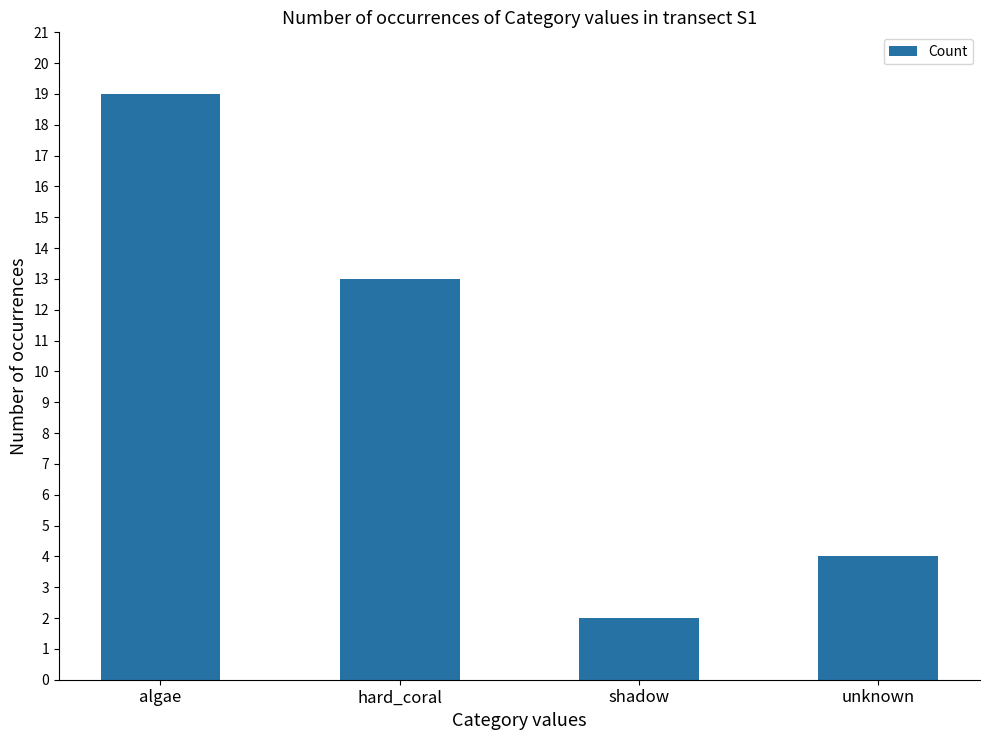

What is the average value?

10